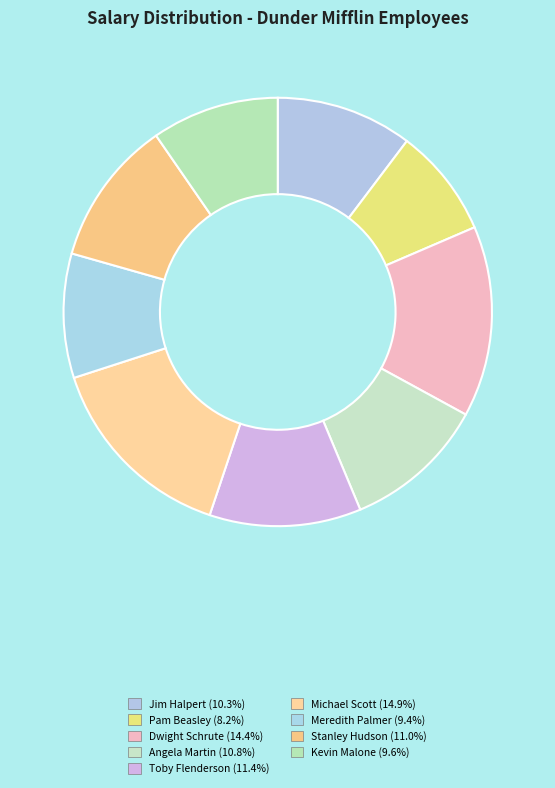

What percentage is NOT represented by Kevin Malone?

90.4%